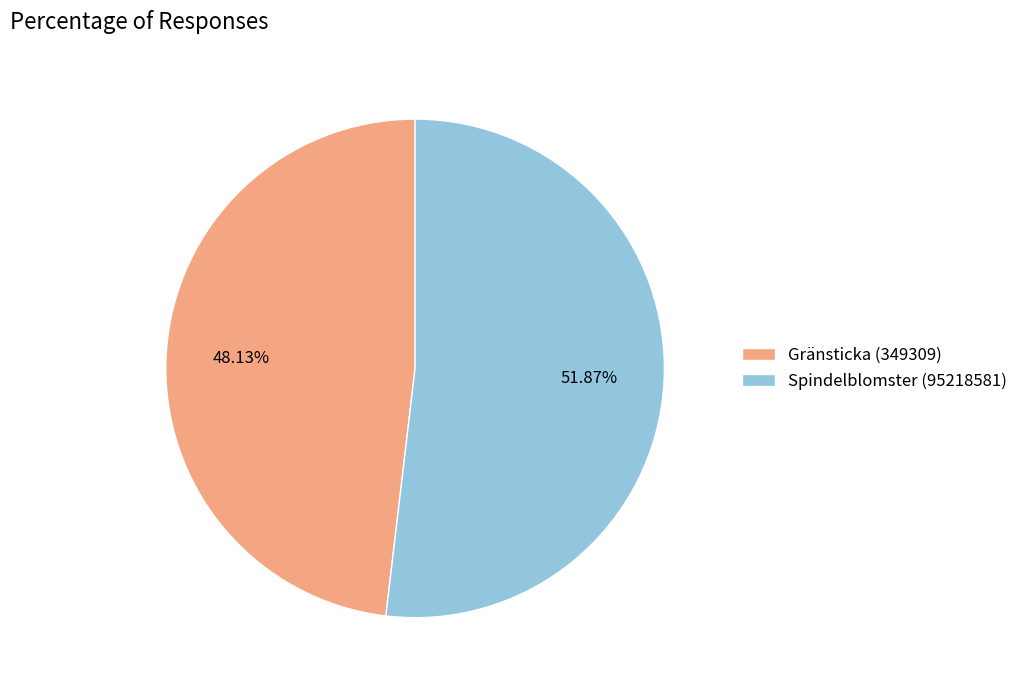

Rank the categories by value from highest to lowest.

Spindelblomster (95218581), Gränsticka (349309)